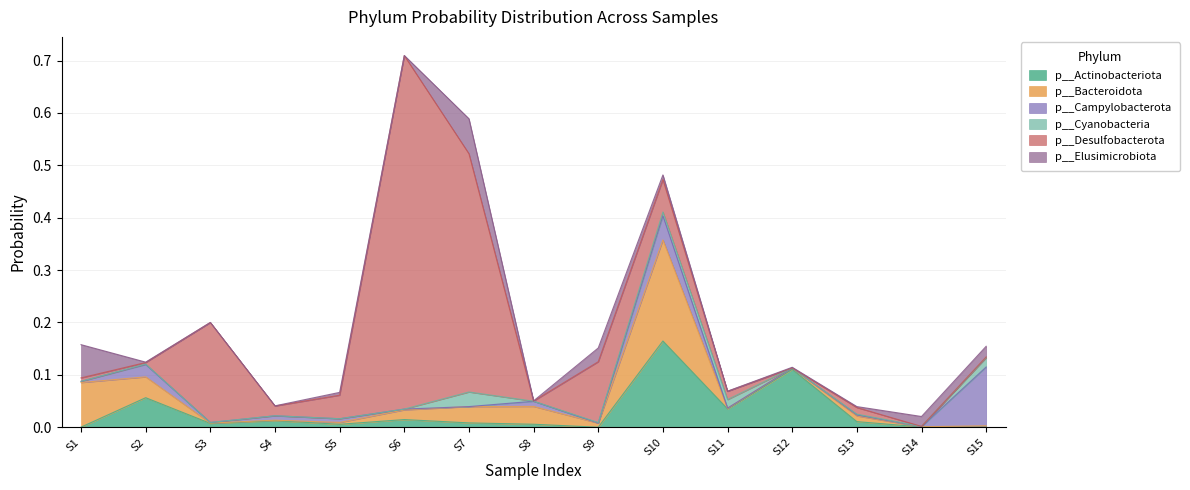

Rank the series by their maximum value, from highest to lowest.

p__Desulfobacterota, p__Bacteroidota, p__Actinobacteriota, p__Campylobacterota, p__Elusimicrobiota, p__Cyanobacteria